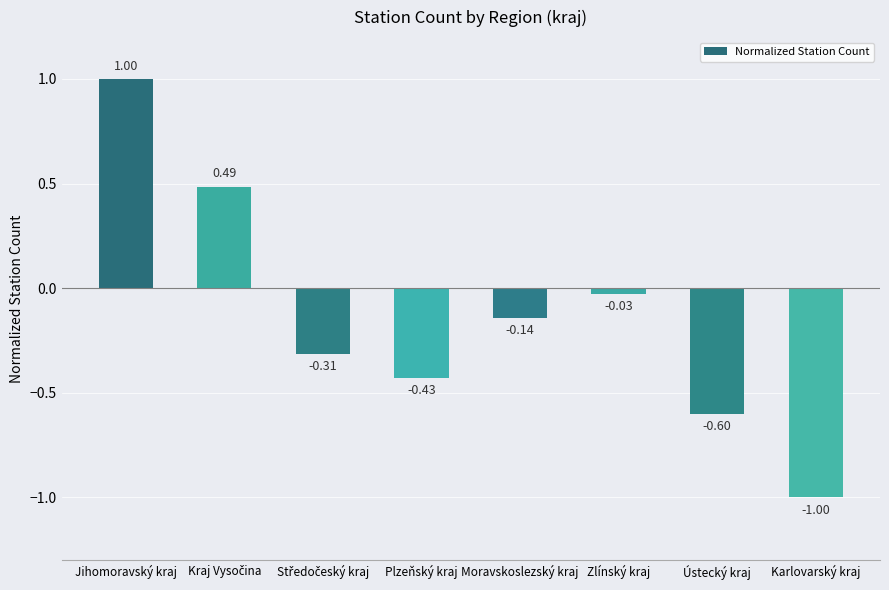

What is the label of the 5th bar from the left?

Moravskoslezský kraj